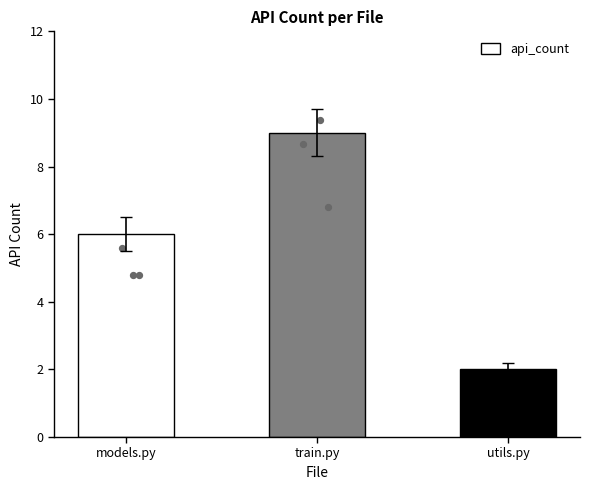

What is the ratio of the value at models.py to the value at utils.py?

3.0